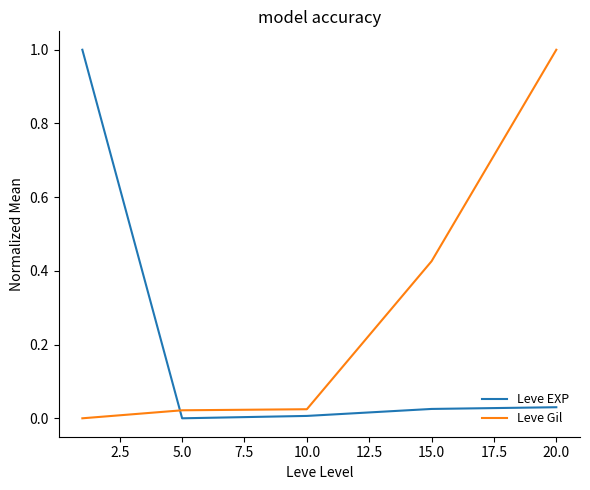

Which series has the largest total across all categories?

Leve Gil